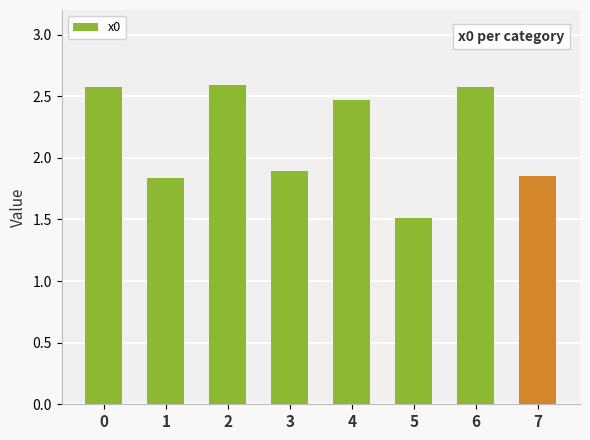

What is the ratio of the value at 4 to the value at 0?

1.0